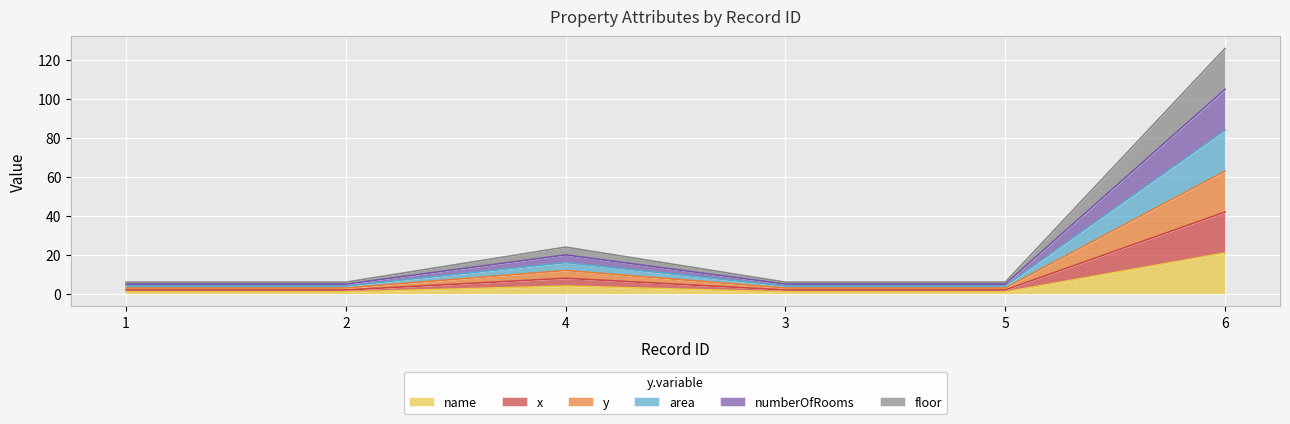

How many name values are between 1 and 4?

5